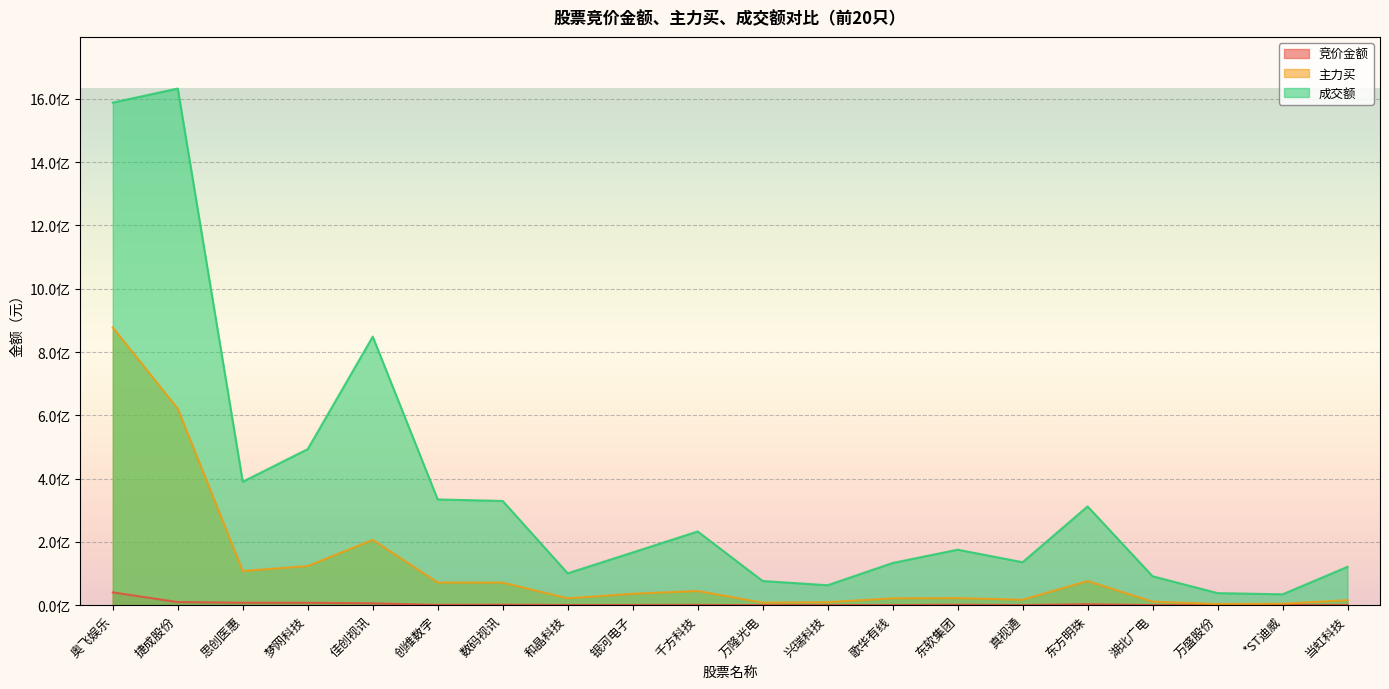

What is the difference between the maximum and minimum values in the 主力买 series?

873884925